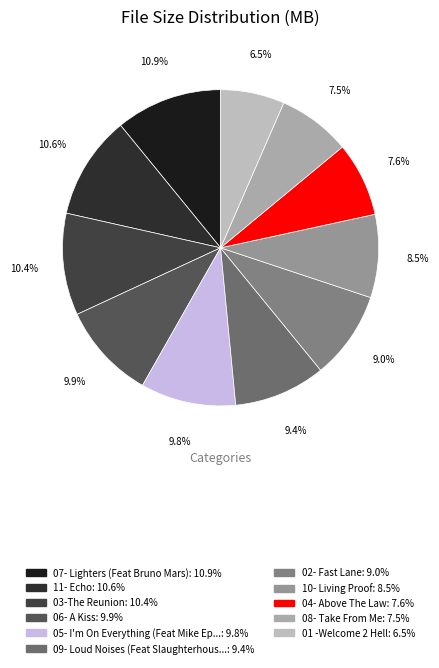

Which category has the biggest portion of the pie?

07- Lighters (Feat Bruno Mars).mp3